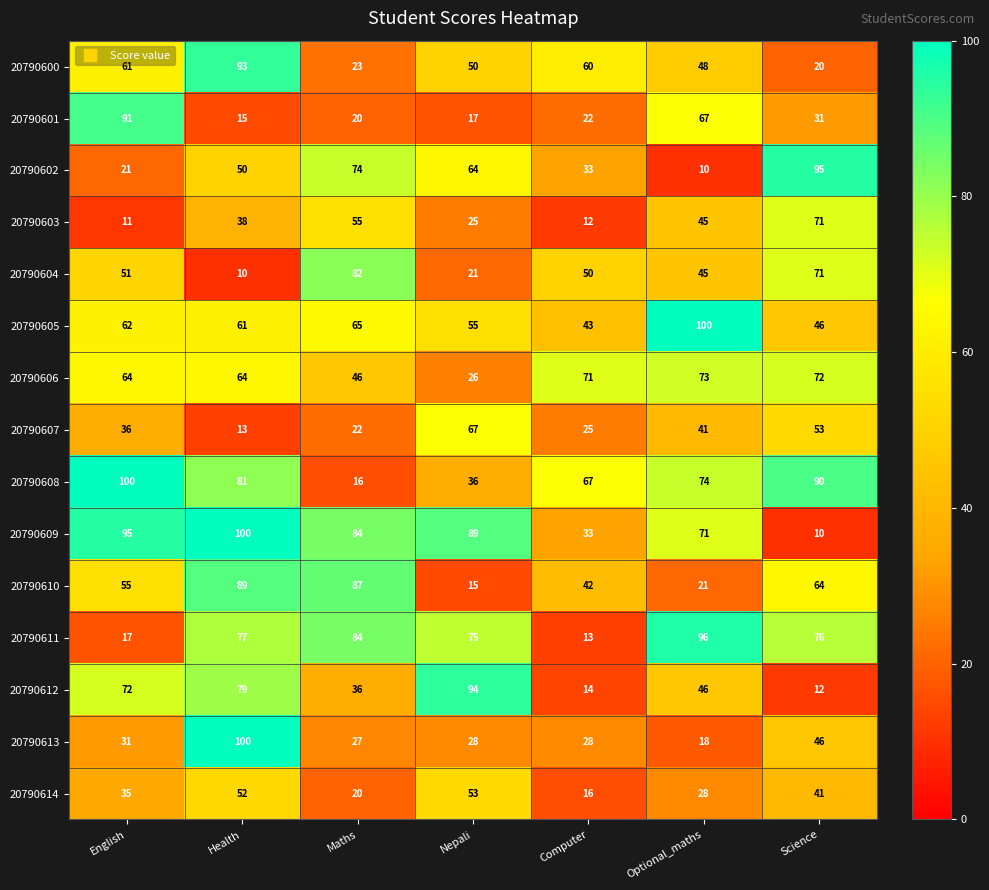

At which category is the sum across all series the highest?

Health